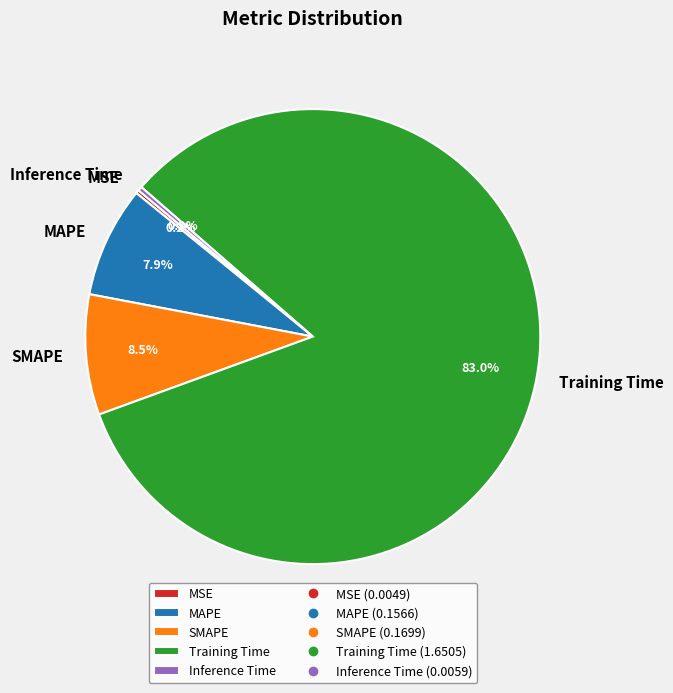

The Training Time slice represents 83% of the pie. True or false?

True